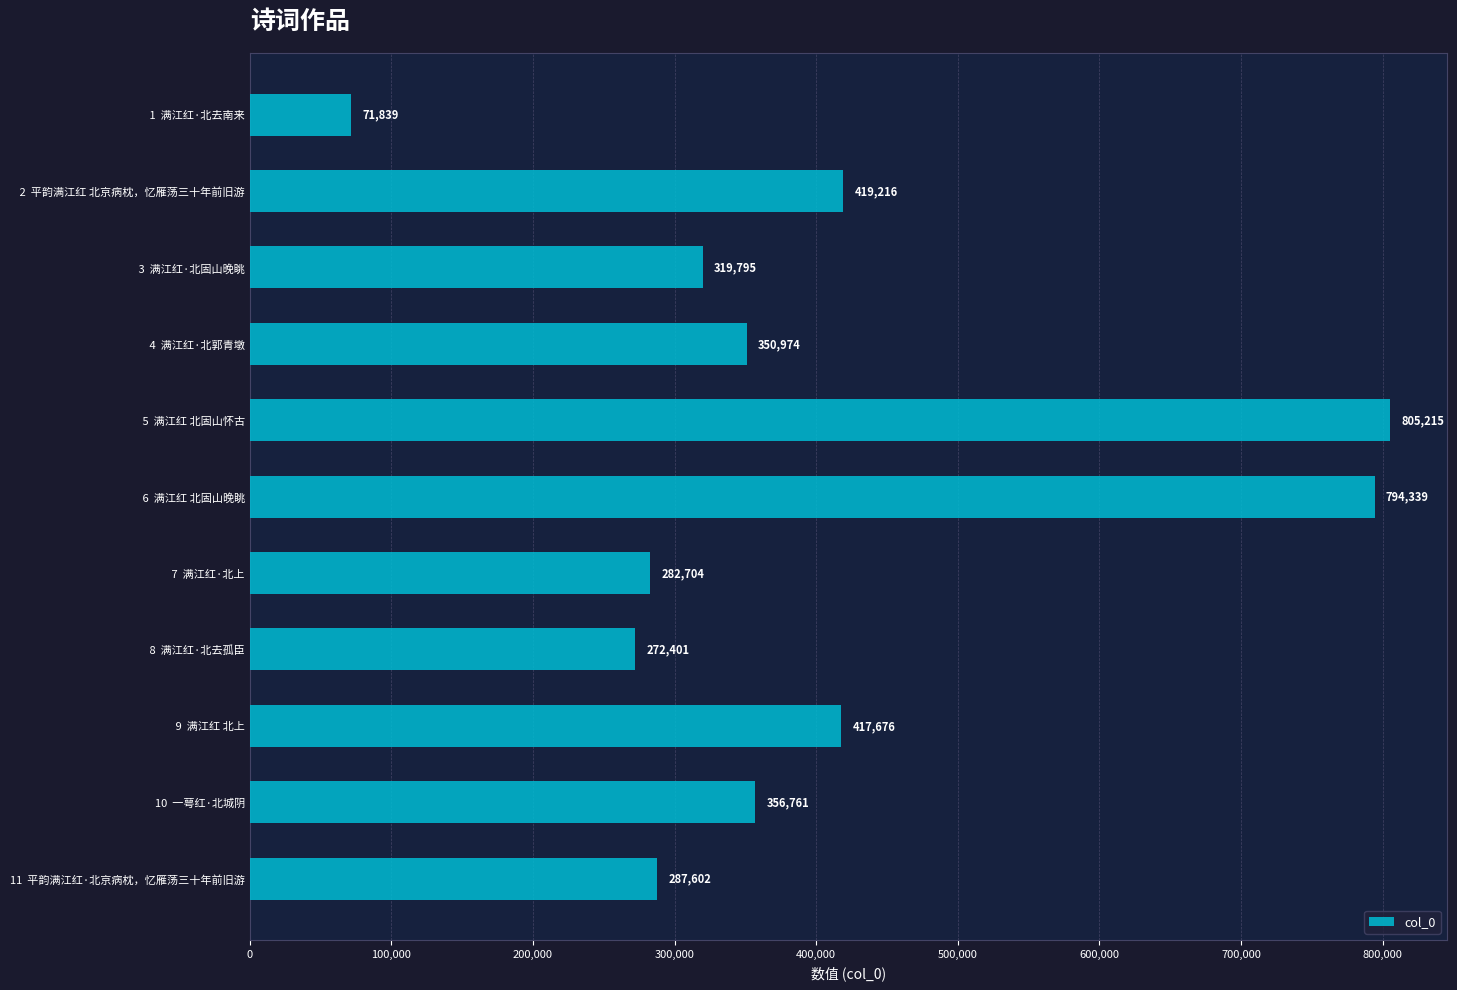

Reading top to bottom, transcribe all the data shown in this chart.

 1  满江红·北去南来=71839	 2  平韵满江红 北京病枕，忆雁荡三十年前旧游=419216	 3  满江红·北固山晚眺=319795	 4  满江红·北郭青墩=350974	 5  满江红 北固山怀古=805215	 6  满江红 北固山晚眺=794339	 7  满江红·北上=282704	 8  满江红·北去孤臣=272401	 9  满江红 北上=417676	10  一萼红·北城阴=356761	11  平韵满江红·北京病枕，忆雁荡三十年前旧游=287602